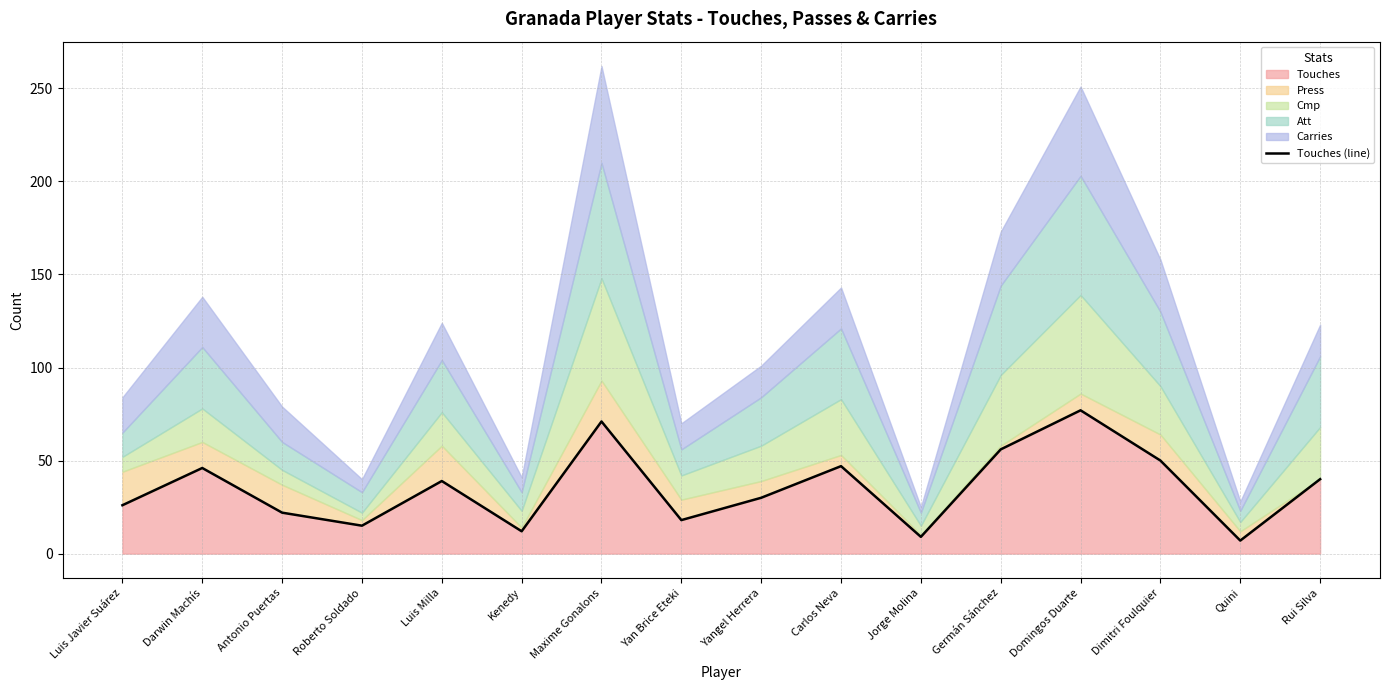

How many lines are shown in the chart?

1